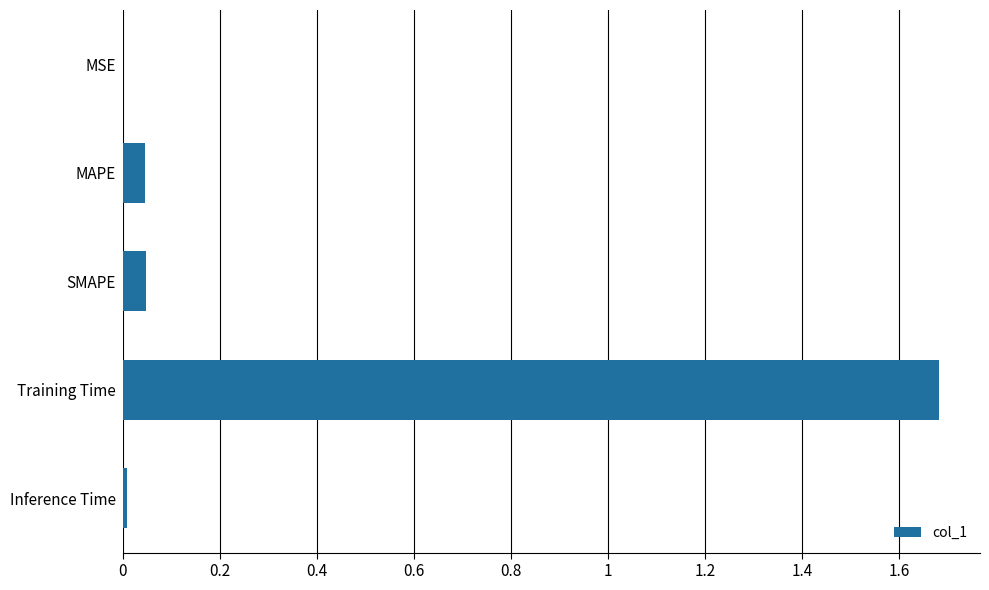

What is the maximum value shown in the chart?

1.7